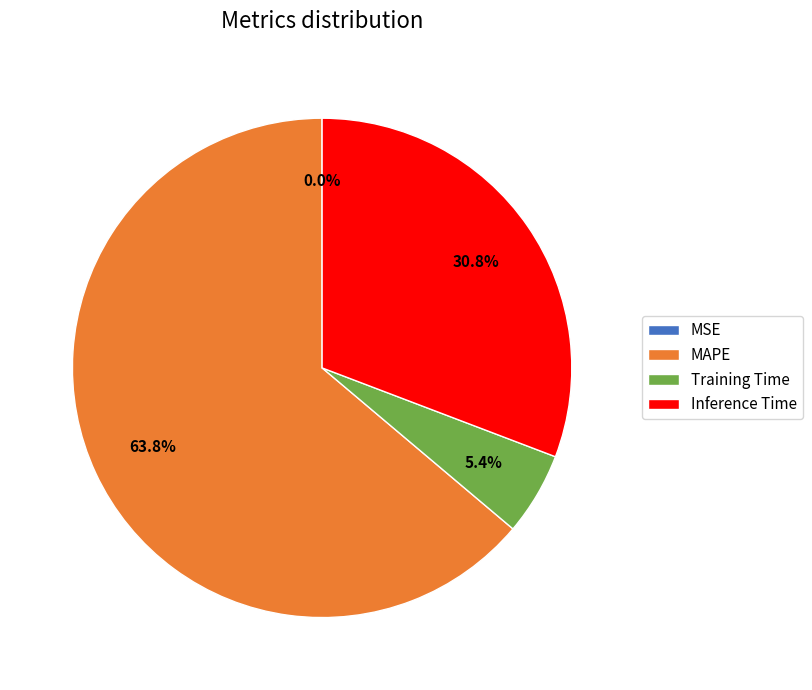

What is the total percentage of MAPE and Inference Time?

94.6%